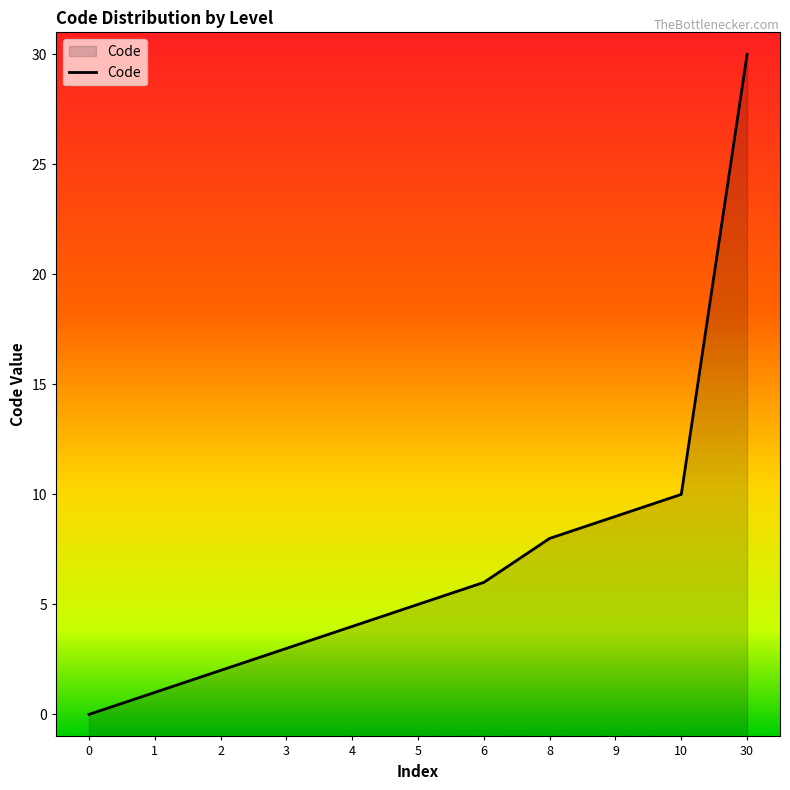

True or false: there are more than 2 points higher than both neighbors.

False